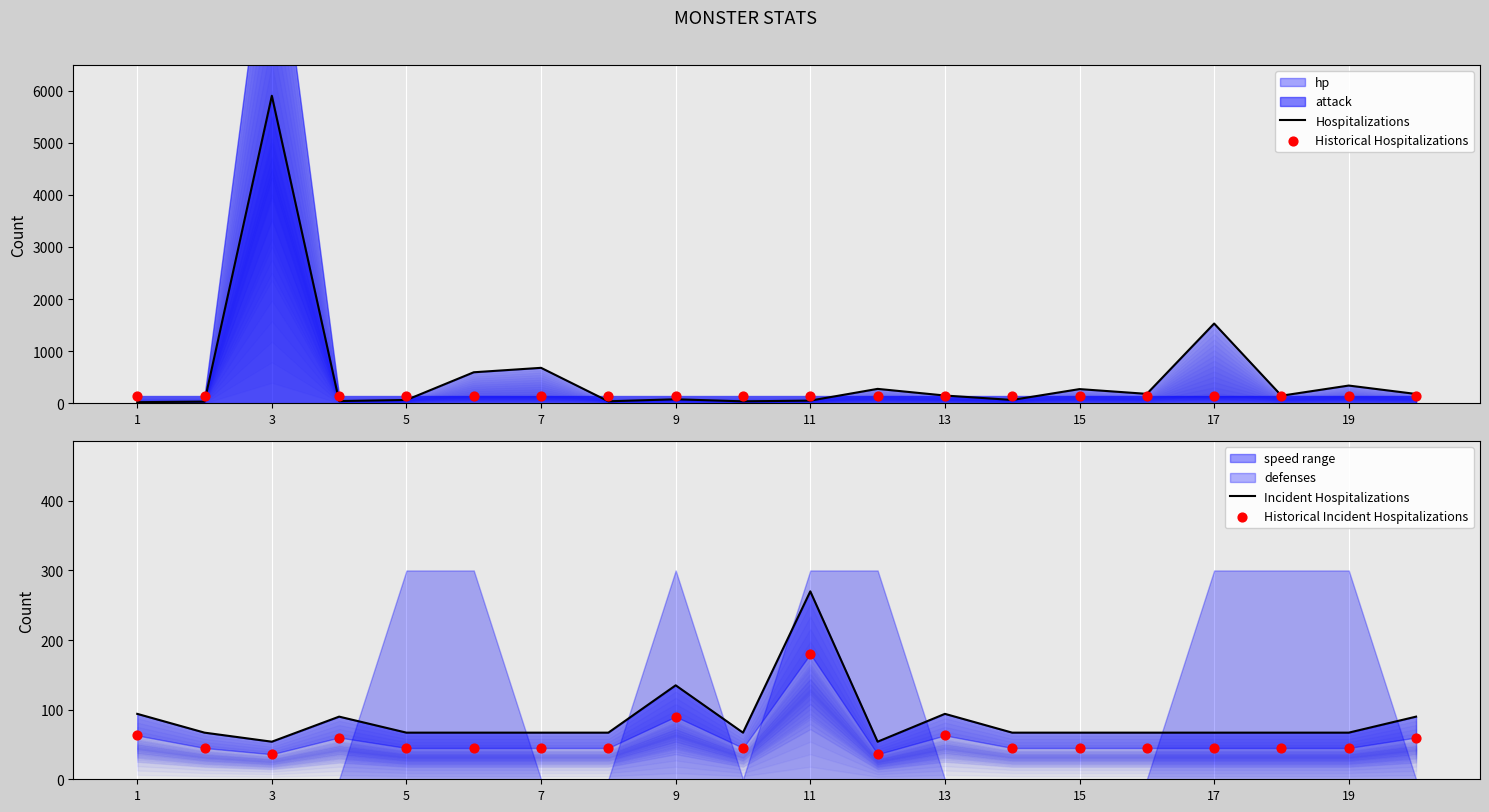

Which series reaches the minimum Y coordinate?

Hospitalizations